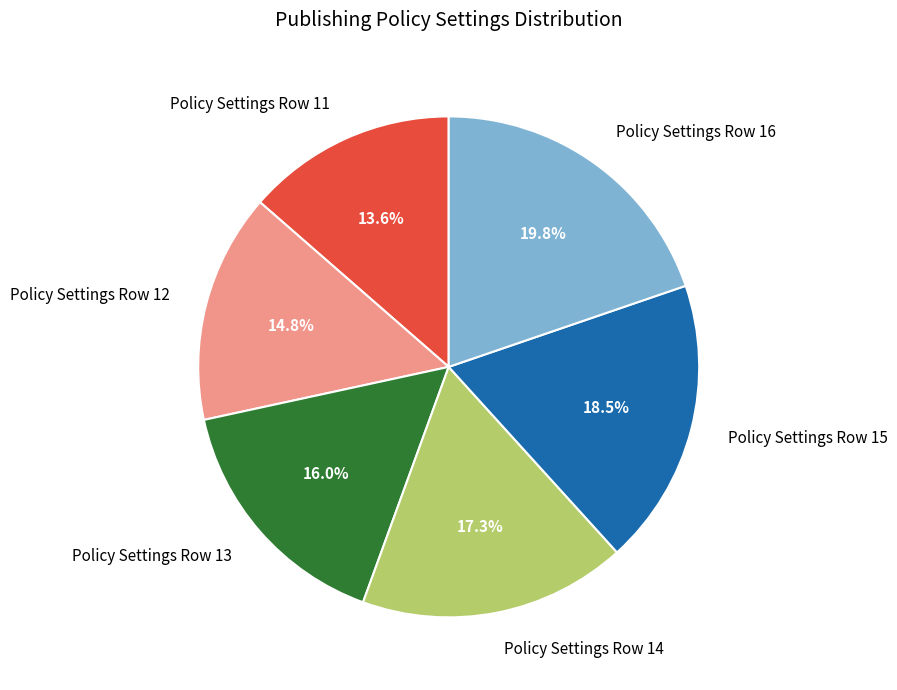

To the nearest percent, what is the average slice percentage?

17%